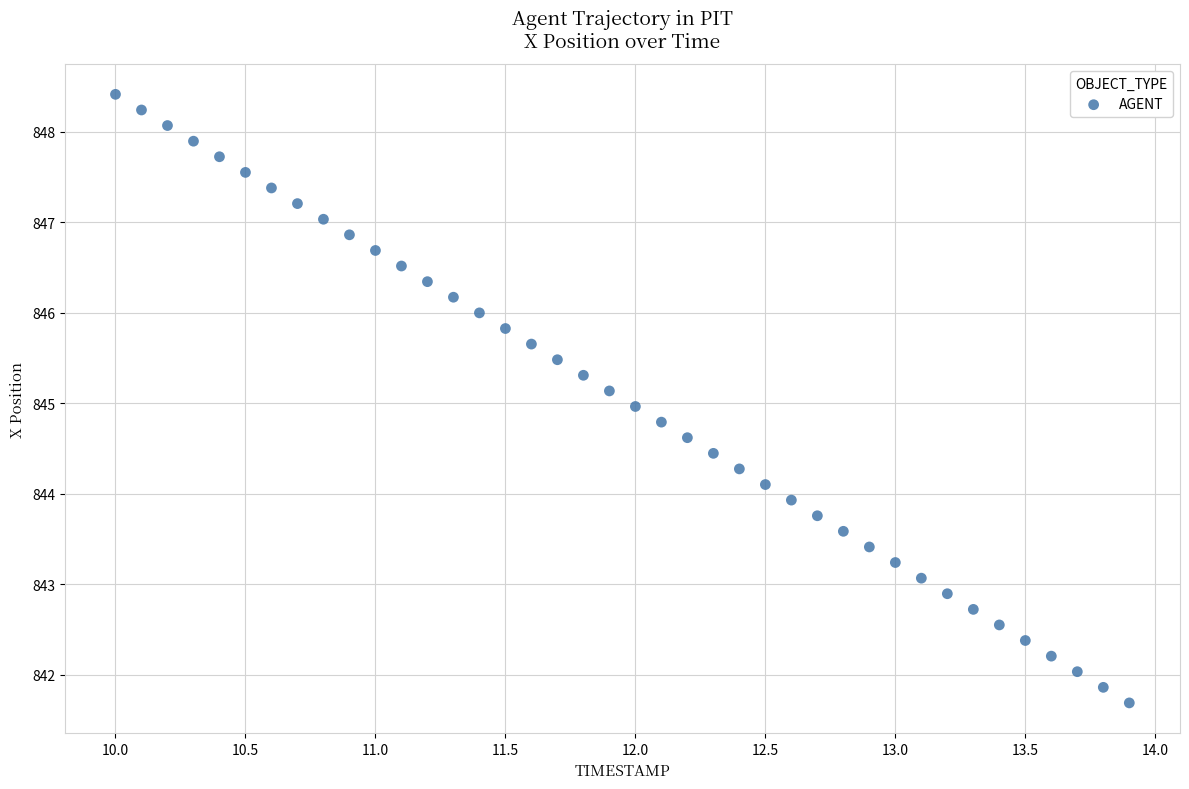

What is the range of X values (max minus min)?

3.9